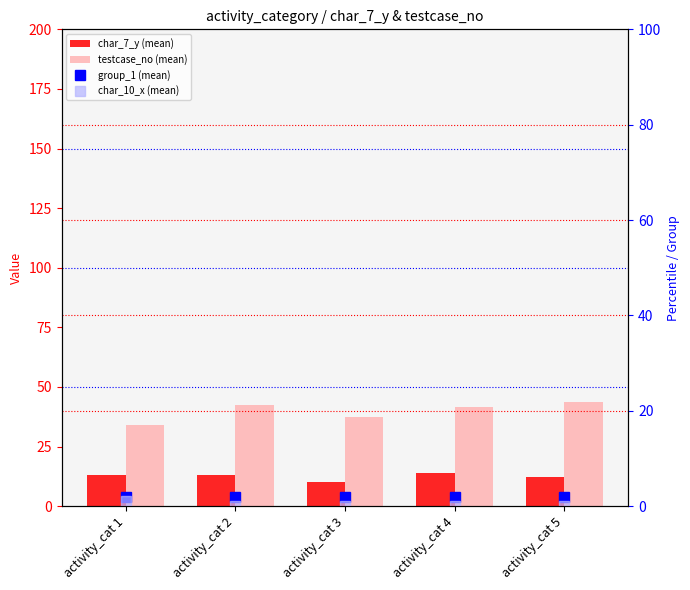

What are all the series names shown in the legend?

char_7_y (mean), testcase_no (mean), group_1 (mean), char_10_x (mean)